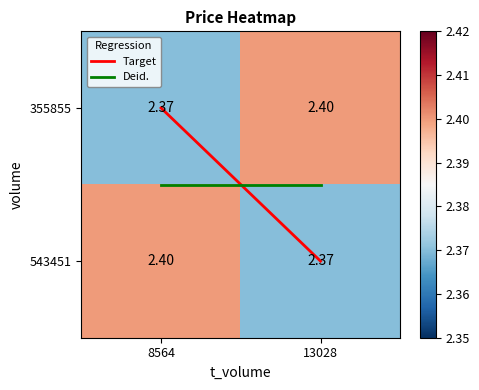

Is the value of 543451 at 13028 greater than the value of 355855 at 13028?

No